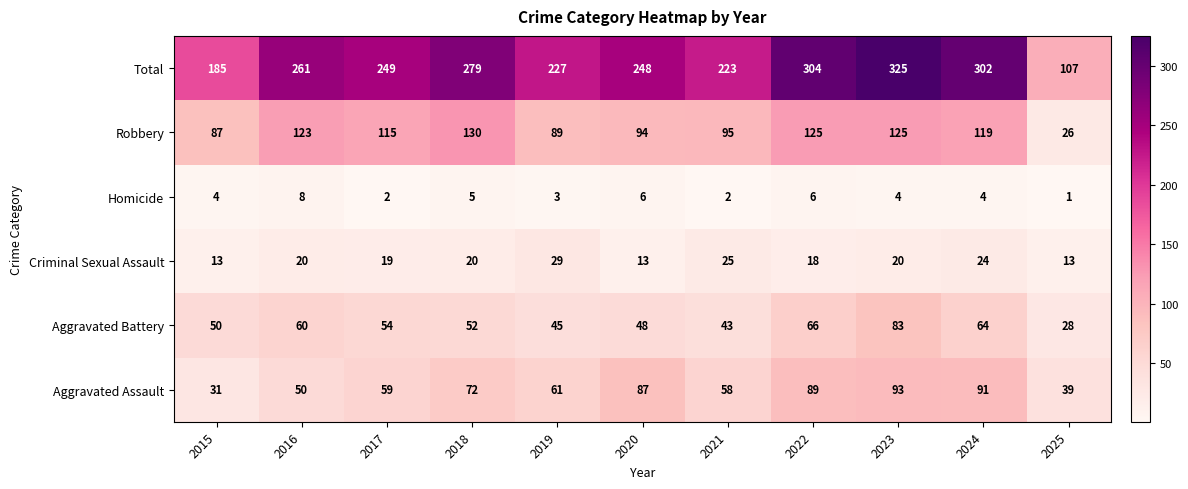

List the series in order of their peak value, highest first.

Total, Robbery, Aggravated Assault, Aggravated Battery, Criminal Sexual Assault, Homicide